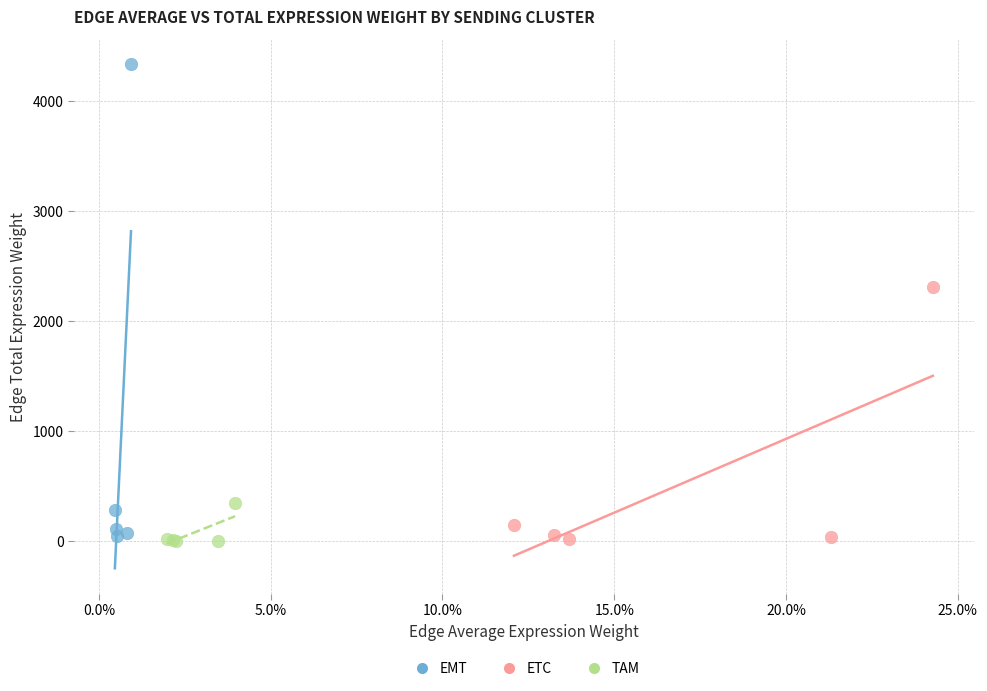

Which series has the largest Y range (max minus min)?

EMT